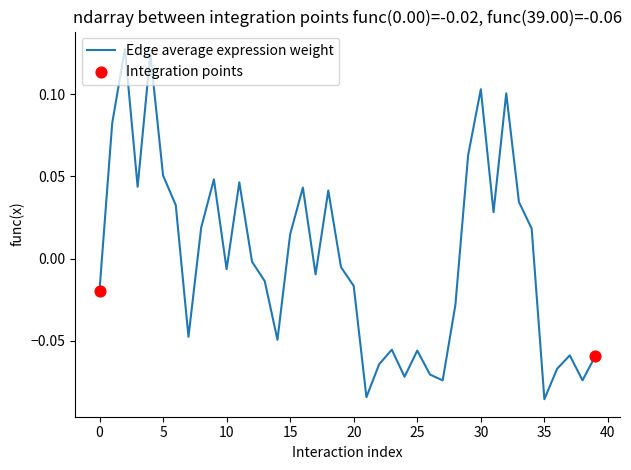

Is this an area chart (filled region under the line)?

No